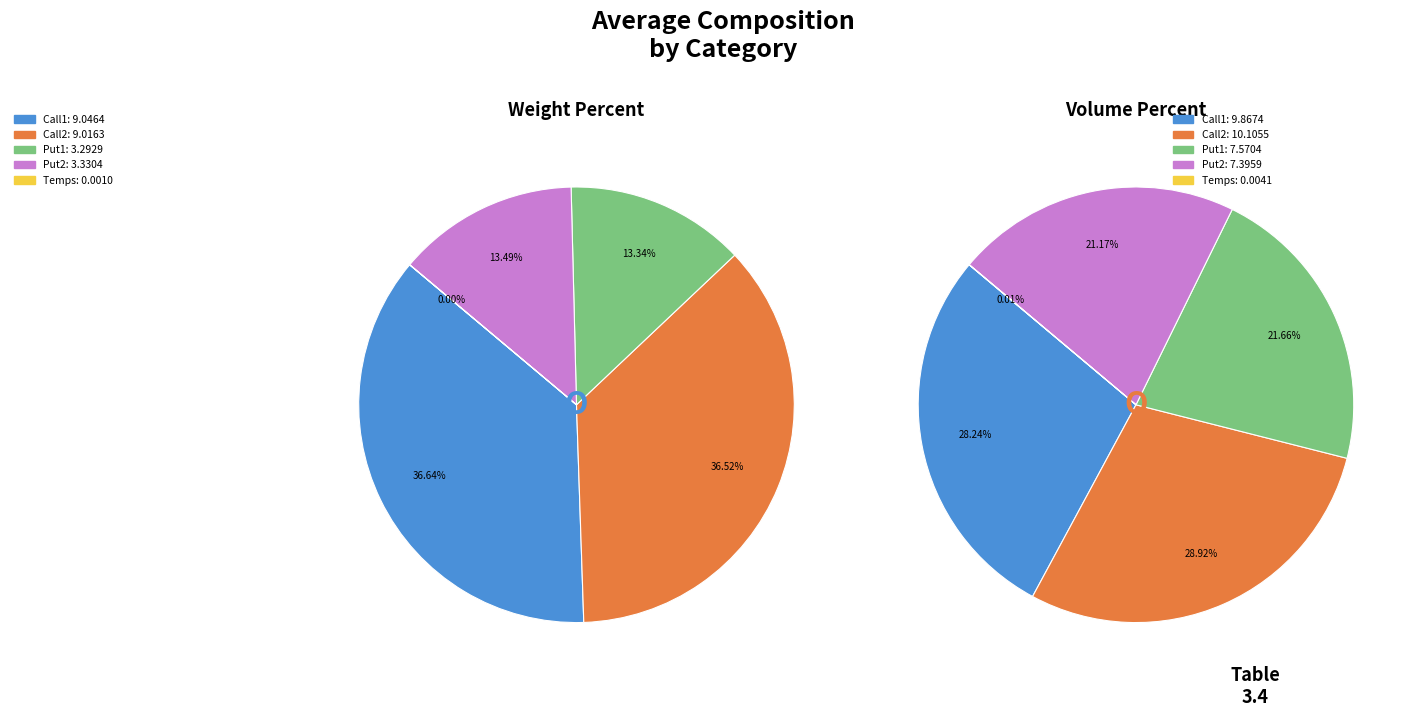

Rank the categories by value from highest to lowest.

Call1, Call2, Put2, Put1, Temps